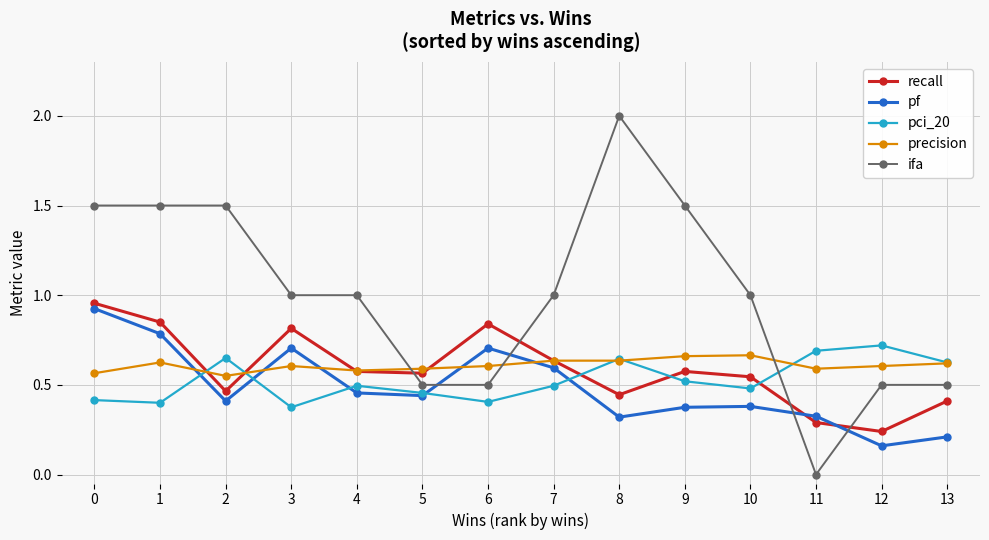

How many lines are shown in the chart?

5